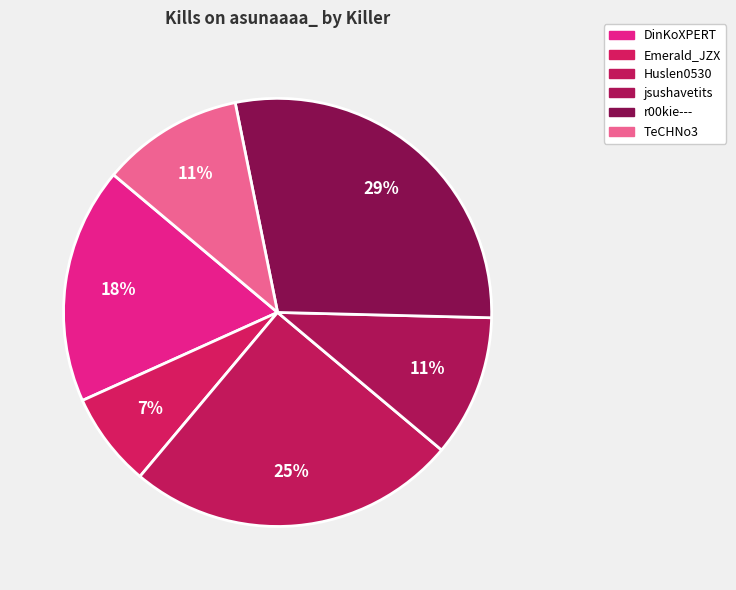

To the nearest percent, what is the average slice percentage?

17%